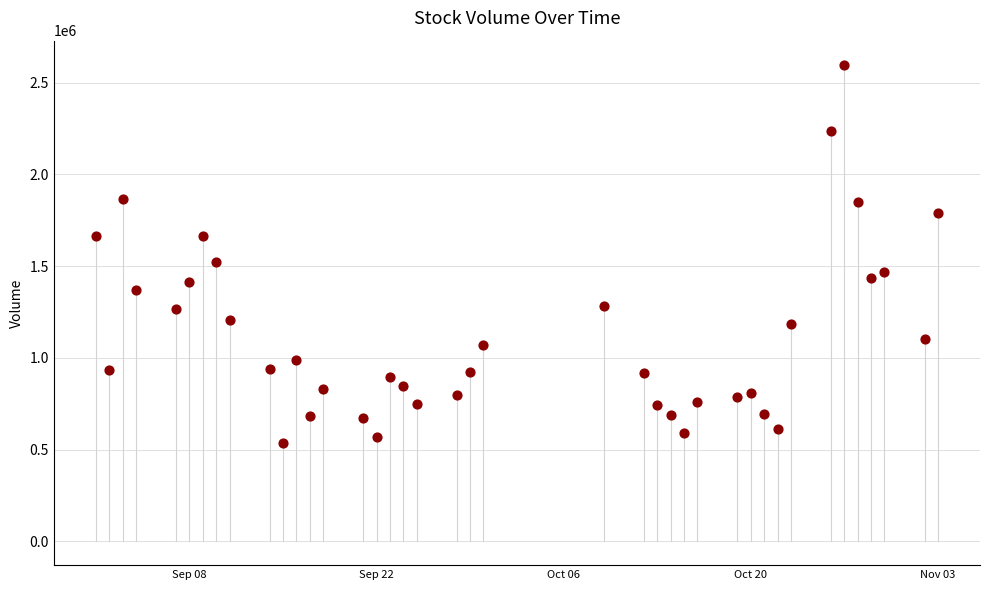

What Y value in the scatter plot is closest to 1567742?

1523980